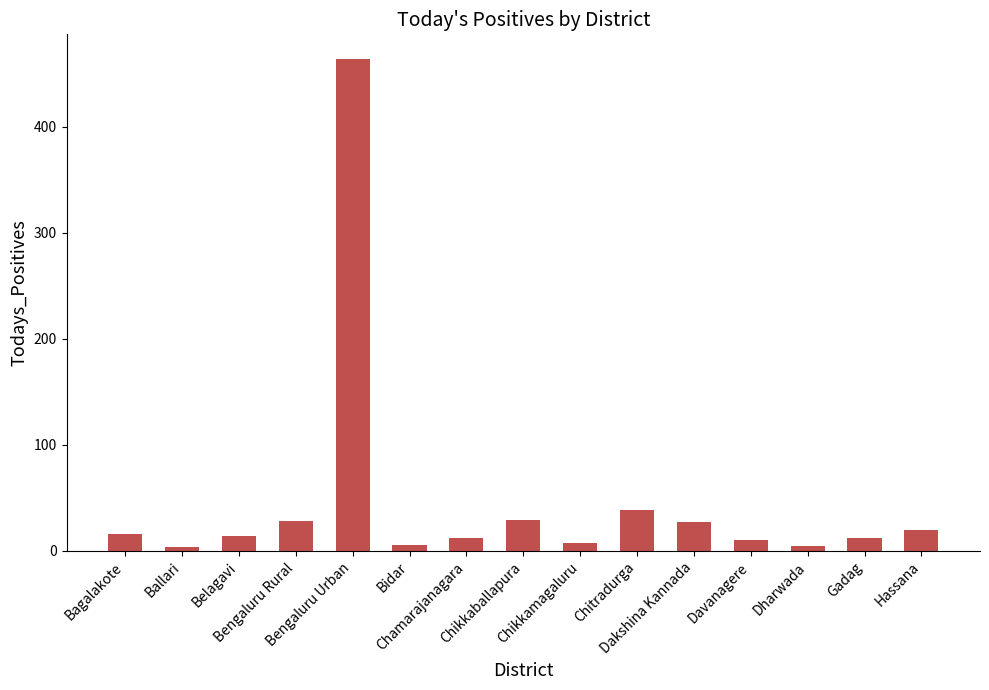

How many series are shown in this chart?

1